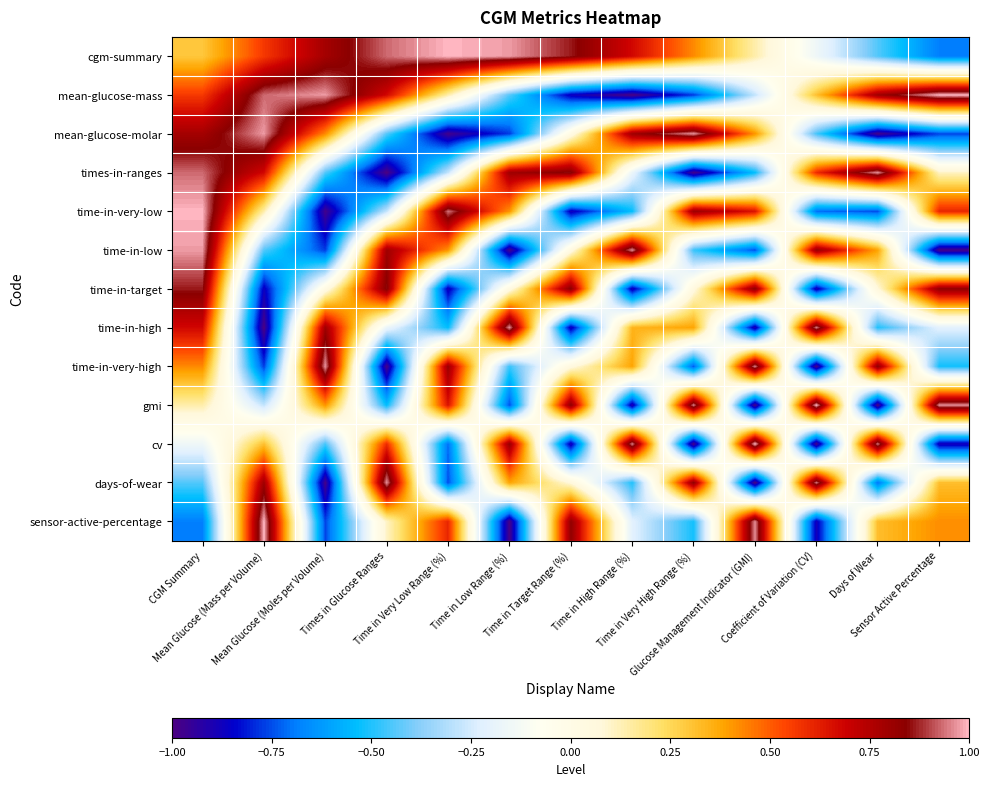

Which series has the largest total across all categories?

cgm-summary